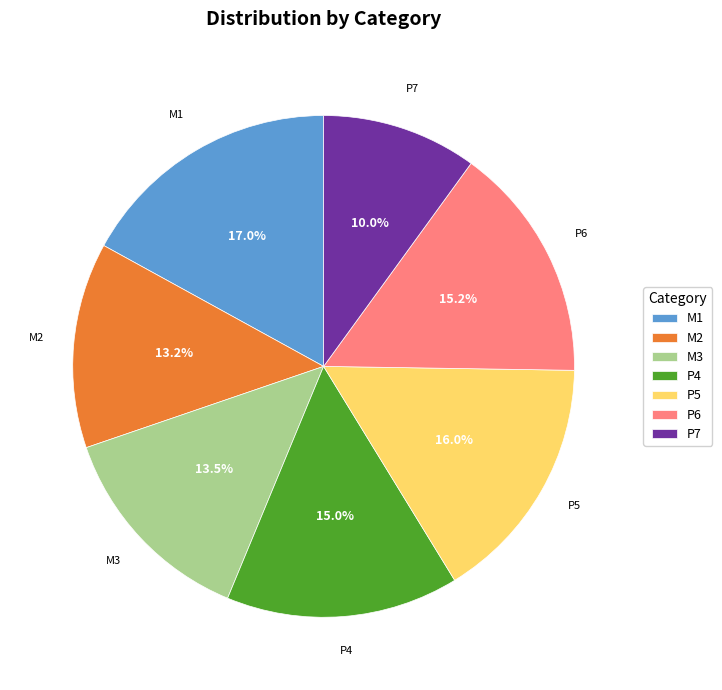

What is the total percentage of P7 and M1?

27.0%